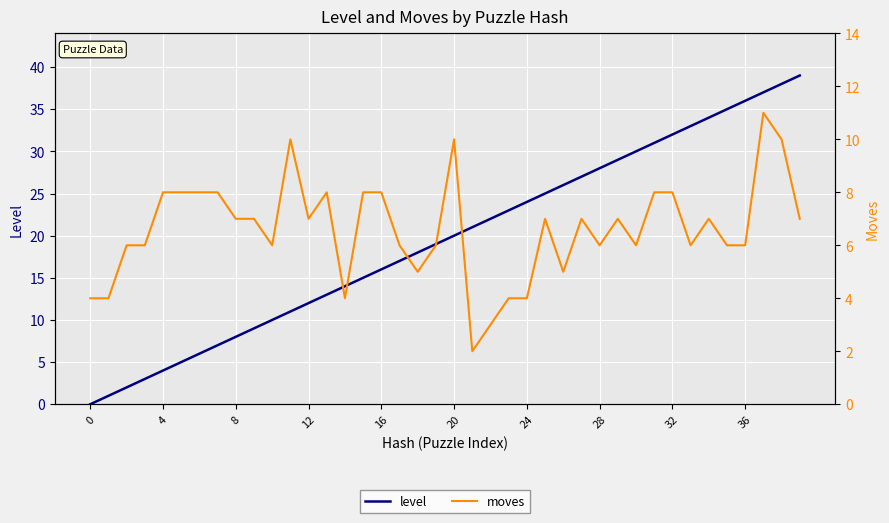

Rank the series by their maximum value, from lowest to highest.

moves, level